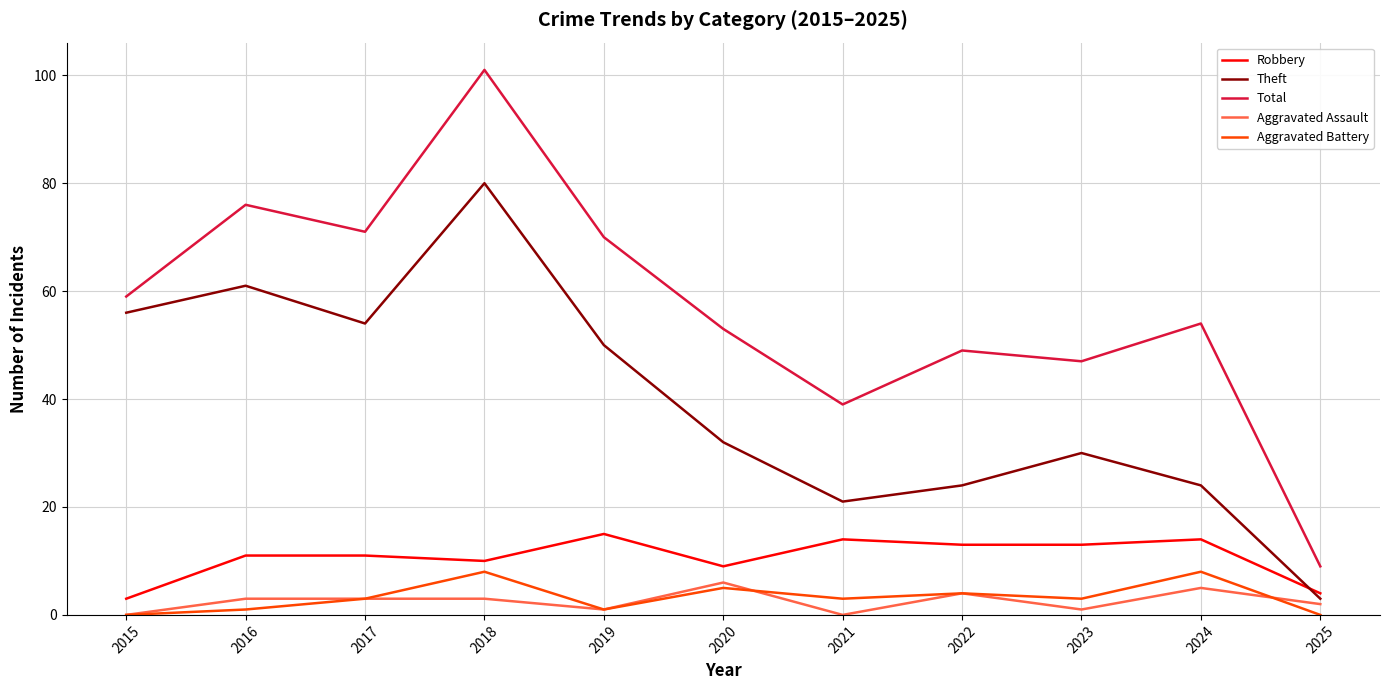

True or false: Aggravated Assault has a value of 4 at 2022.

True